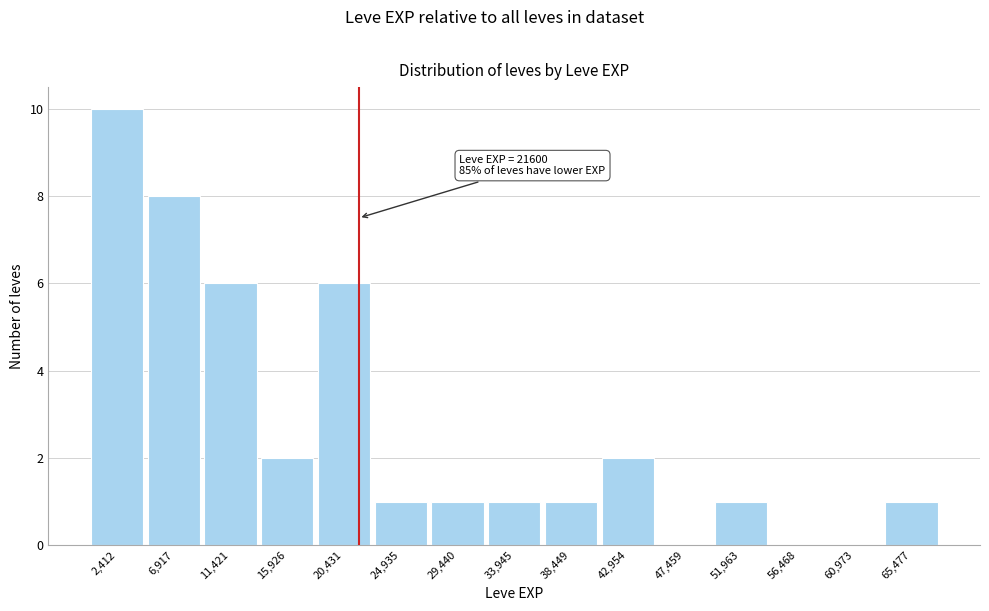

Over which range of the x-axis is the bar tallest?

0 to 4500